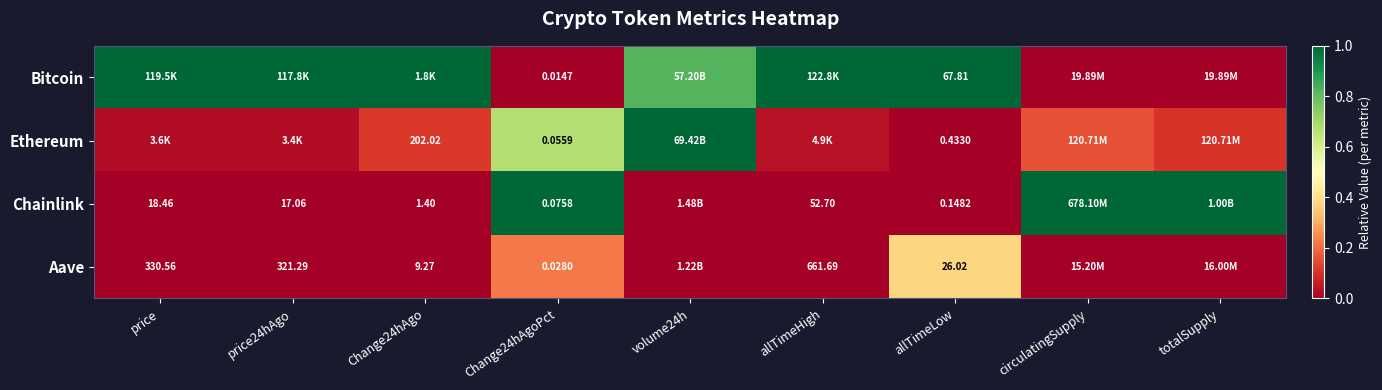

At how many categories does at least one series exceed 0?

9